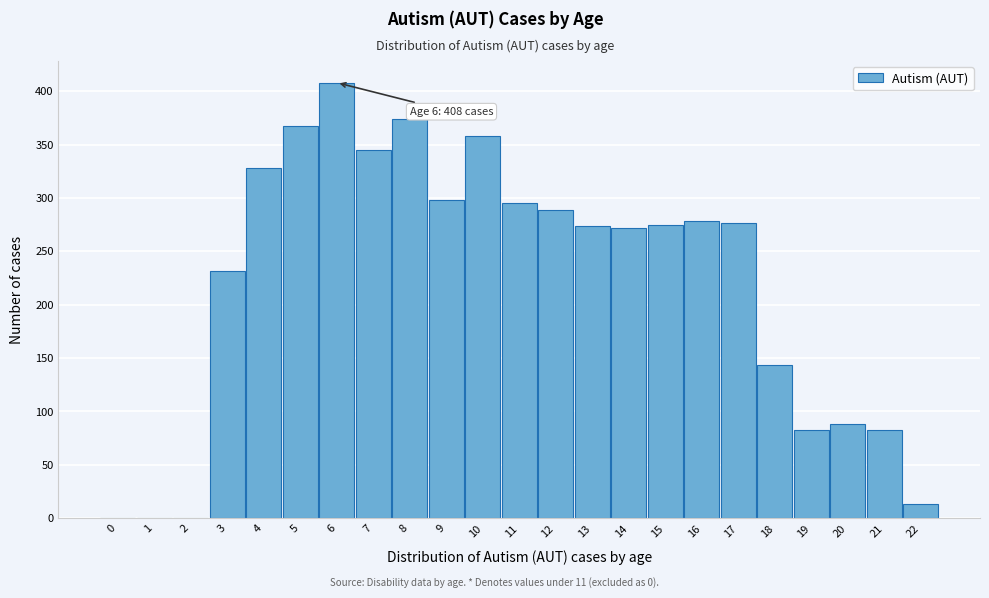

Approximately how many times larger is the value at 9 compared to 5?

0.8